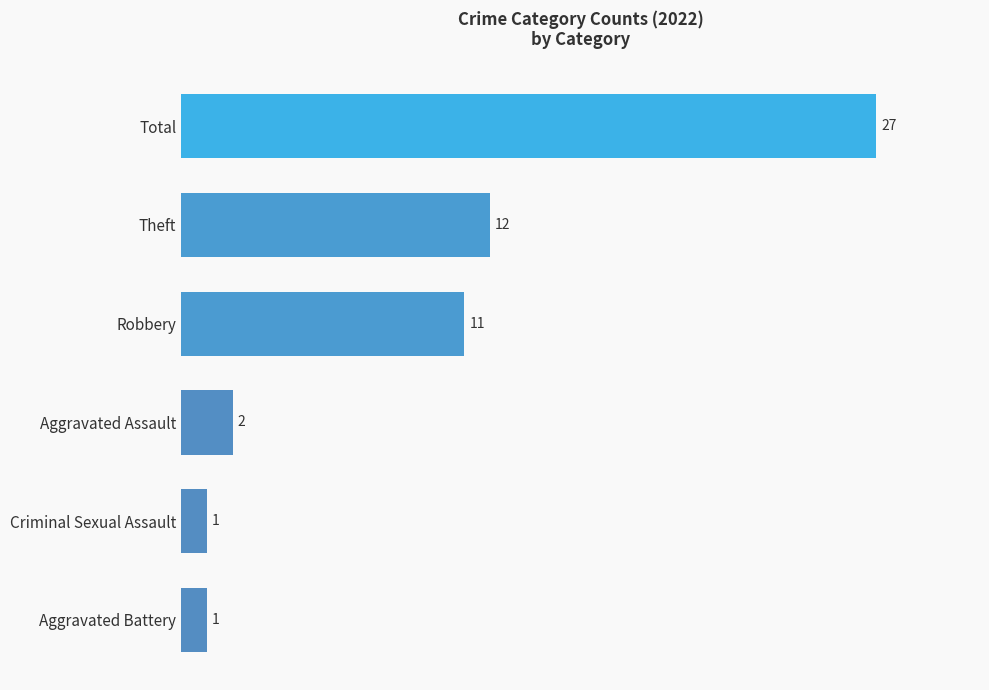

Which has a higher value, Aggravated Assault or Criminal Sexual Assault?

Aggravated Assault